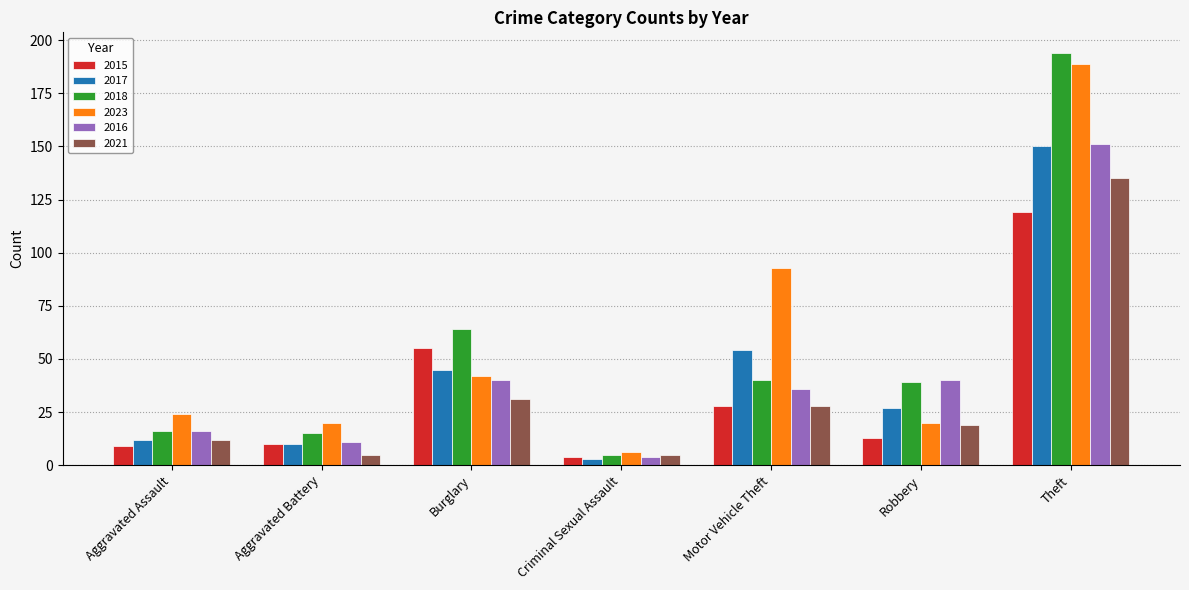

Does the chart contain any negative values?

No